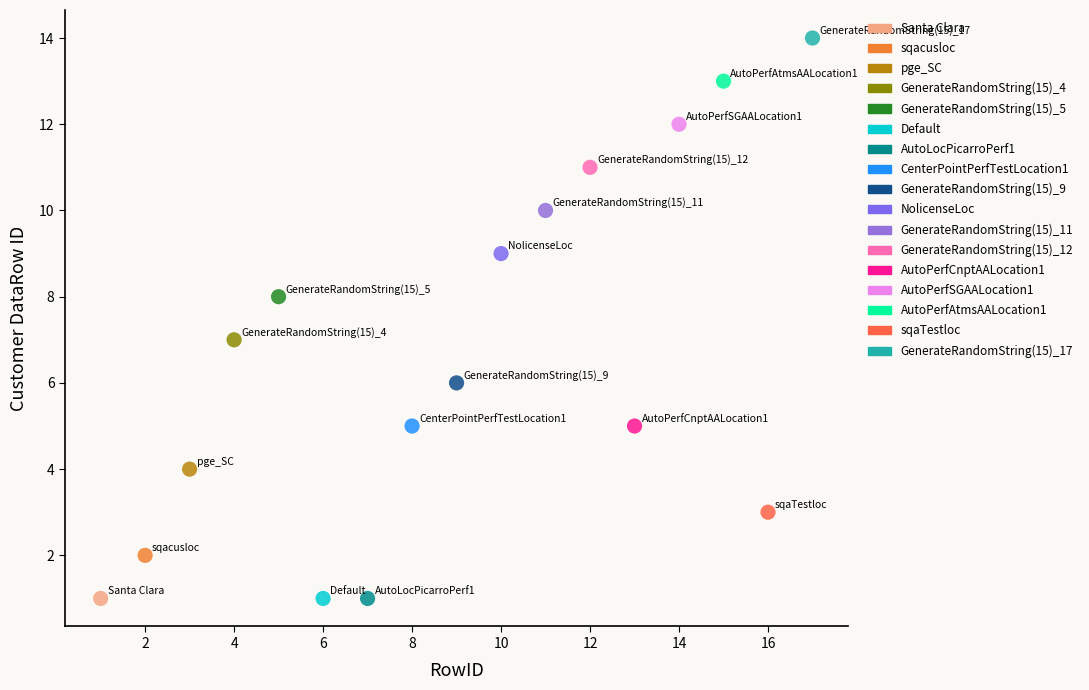

What are all the series names shown in the legend?

Santa Clara, sqacusloc, pge_SC, GenerateRandomString(15)_4, GenerateRandomString(15)_5, Default, AutoLocPicarroPerf1, CenterPointPerfTestLocation1, GenerateRandomString(15)_9, NolicenseLoc, GenerateRandomString(15)_11, GenerateRandomString(15)_12, AutoPerfCnptAALocation1, AutoPerfSGAALocation1, AutoPerfAtmsAALocation1, sqaTestloc, GenerateRandomString(15)_17